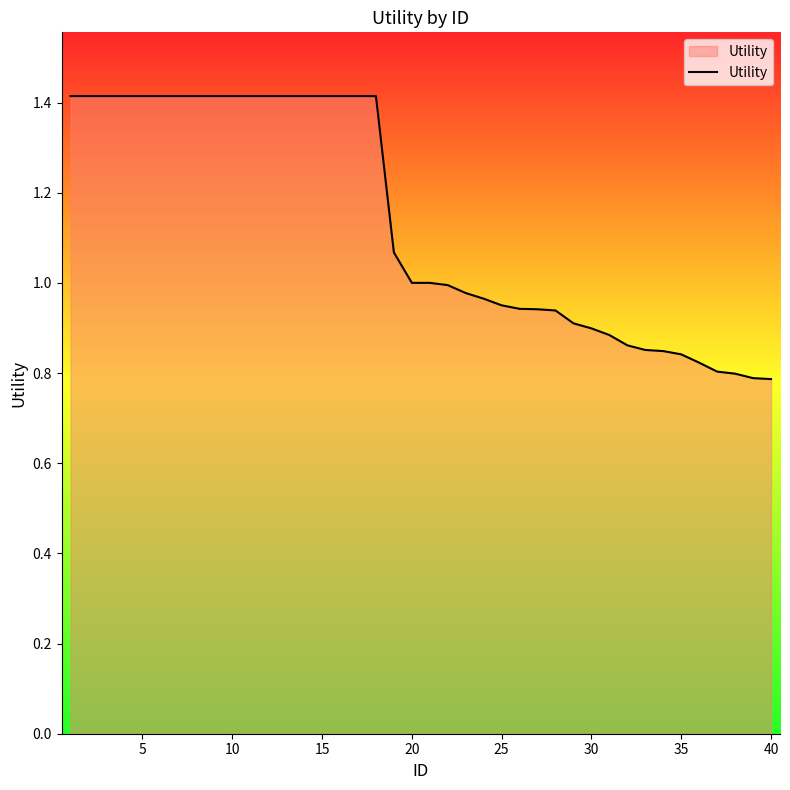

How many lines are shown in the chart?

1